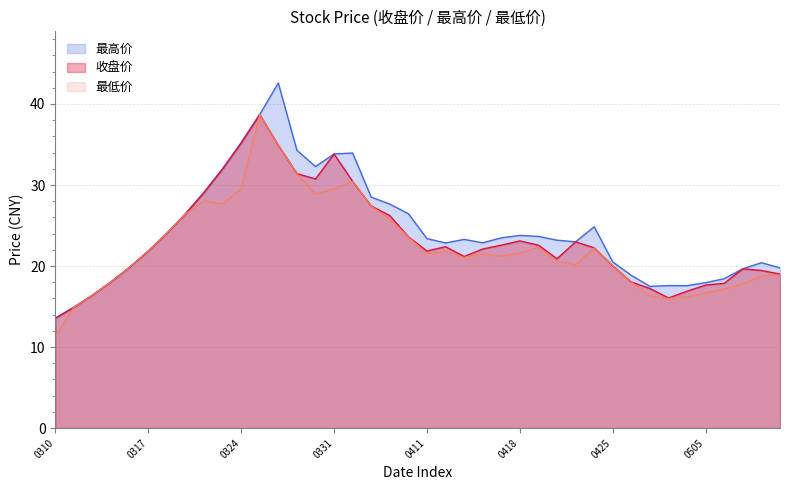

At which label does 最低价 first exceed 21?

0317